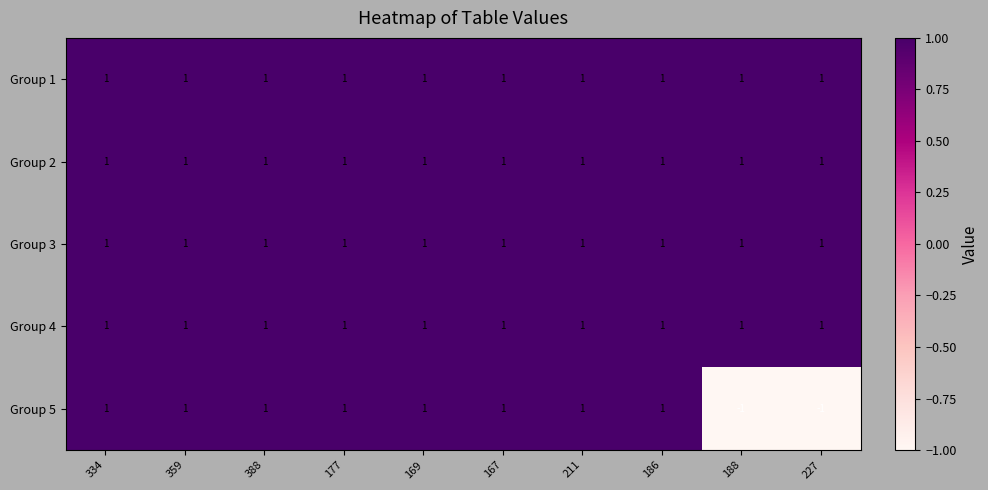

True or false: Group 3 has a value of 0 at 227.

False